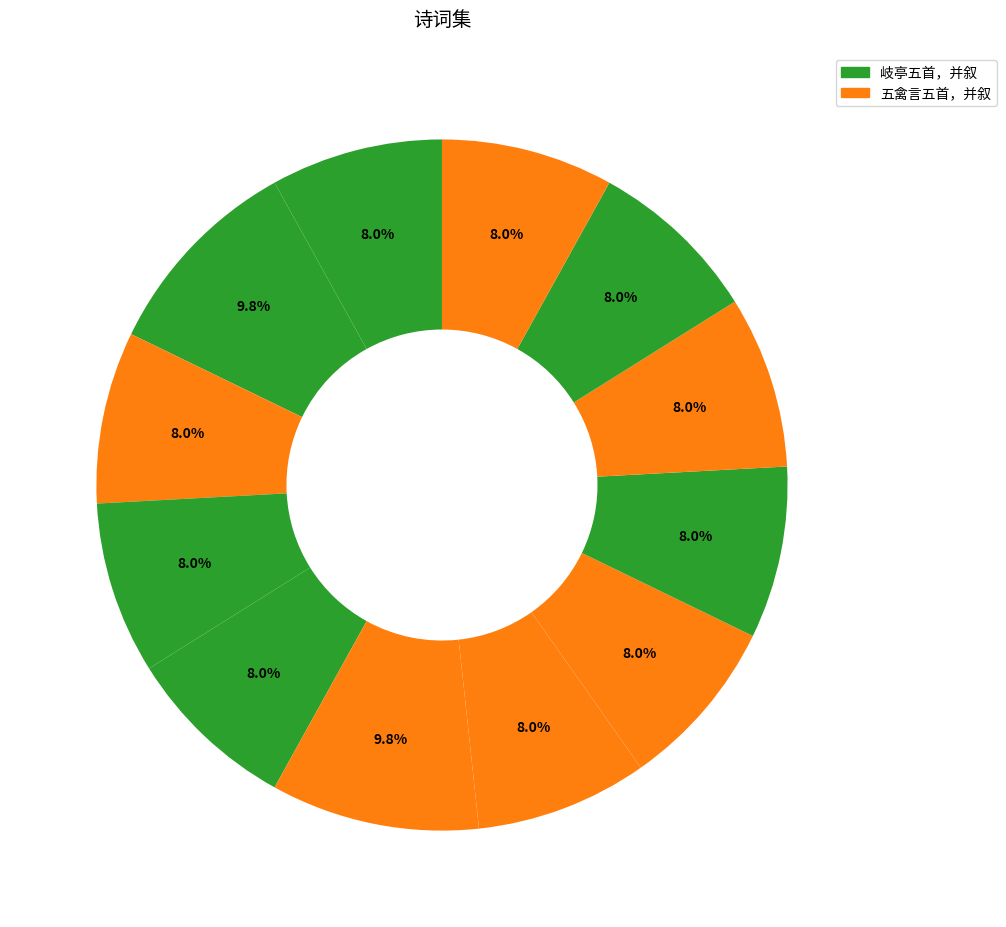

How many segments does this pie chart have?

12